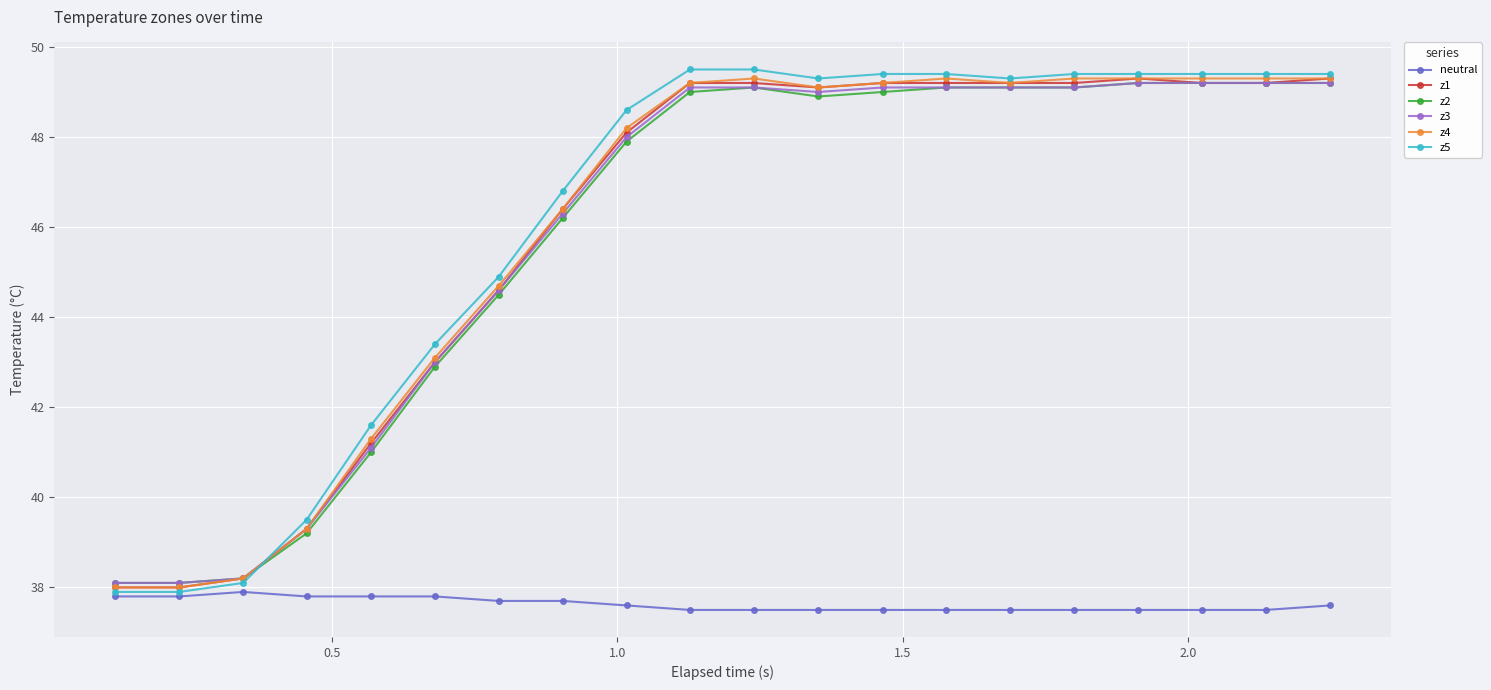

What is the difference between the second highest and second lowest values in the z3 series?

11.1